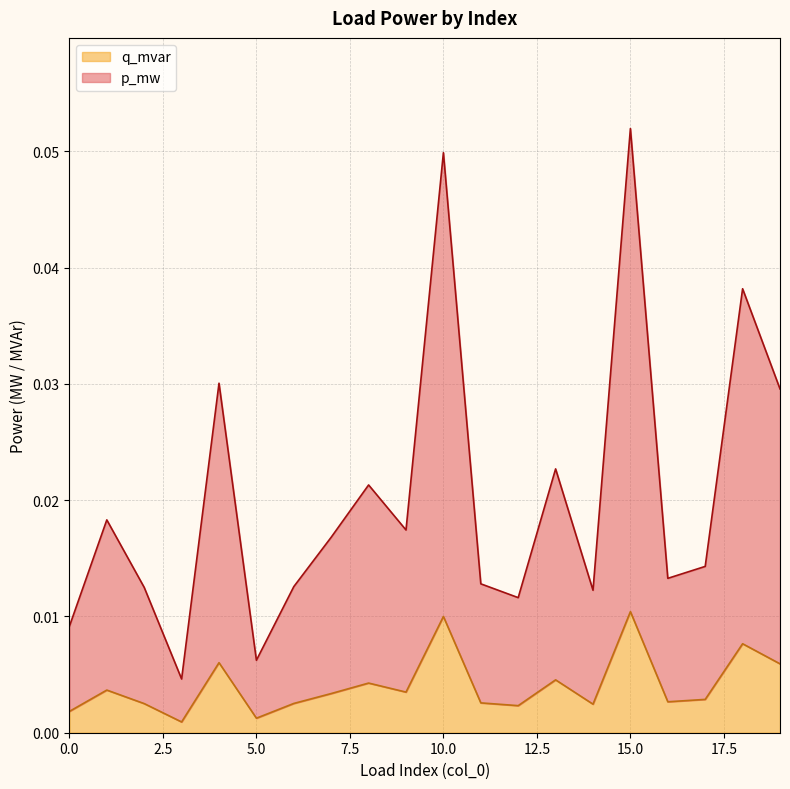

True or false: q_mvar and p_mw cross at least once.

False